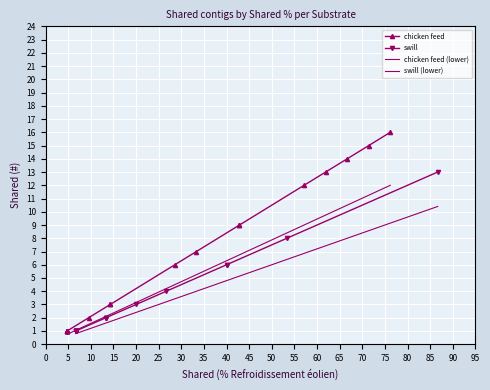

Which series has the widest spread of values?

chicken feed